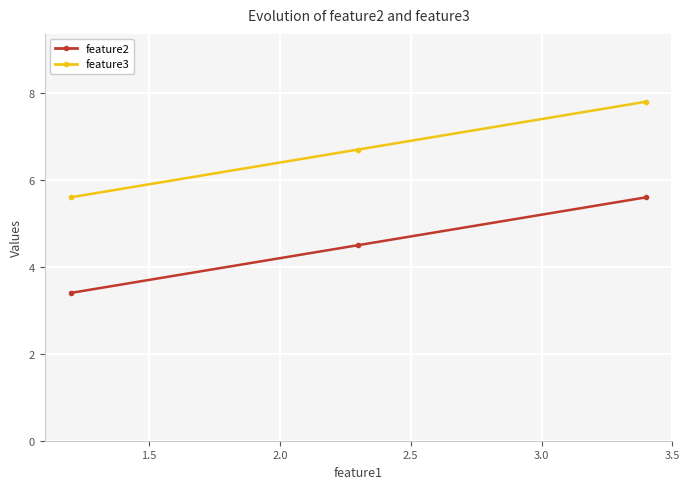

Reading right to left, extract all data points from this chart.

feature2: 5.6	4.5	3.4
feature3: 7.8	6.7	5.6